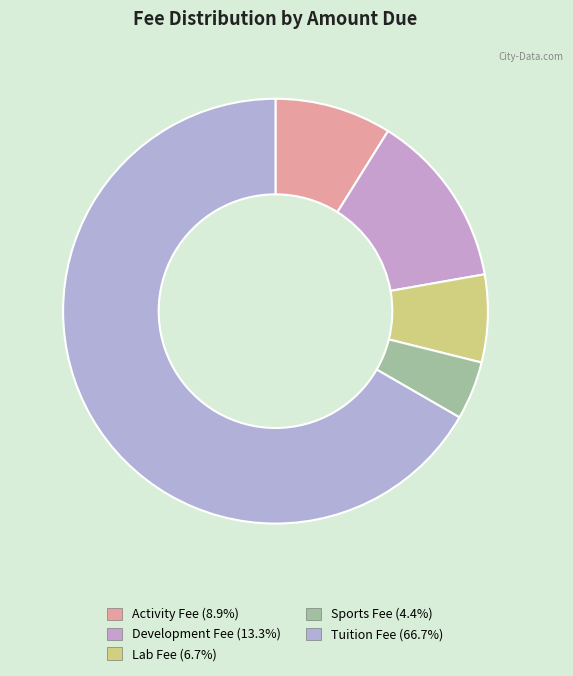

What is the smallest slice in the pie chart?

Sports Fee